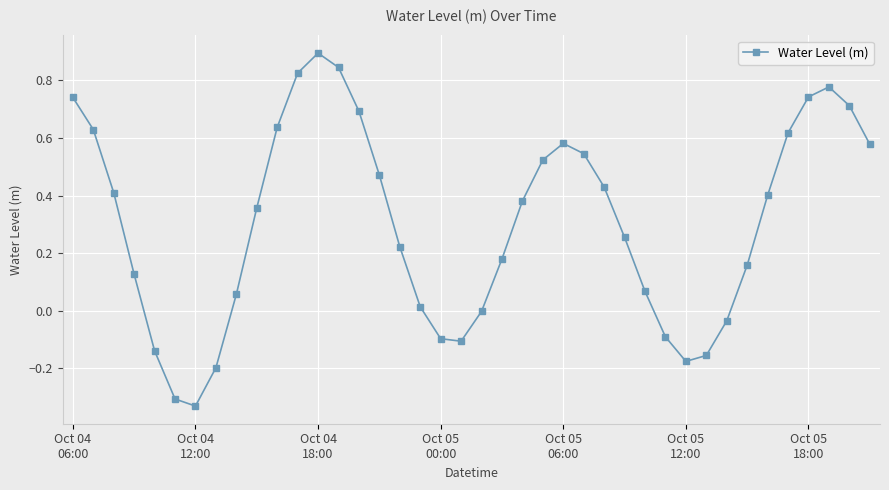

How many lines are shown in the chart?

1